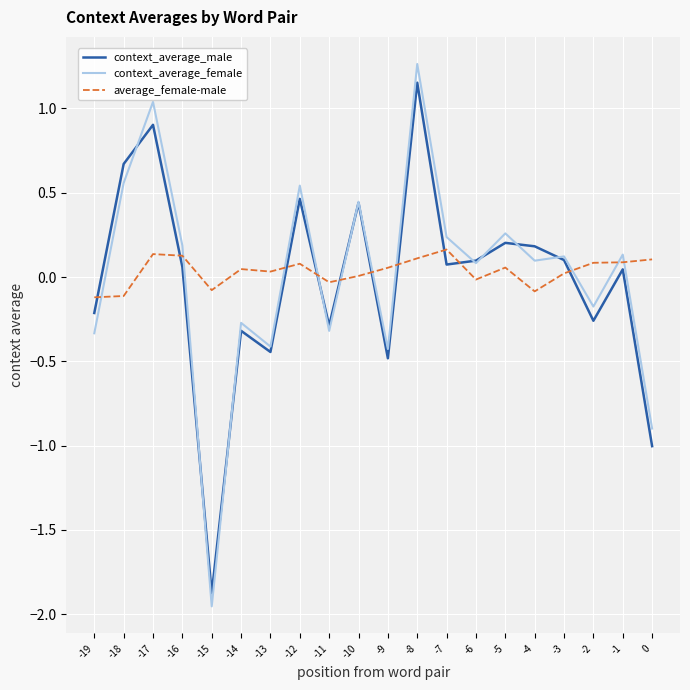

Which series has the largest range (max minus min)?

context_average_female